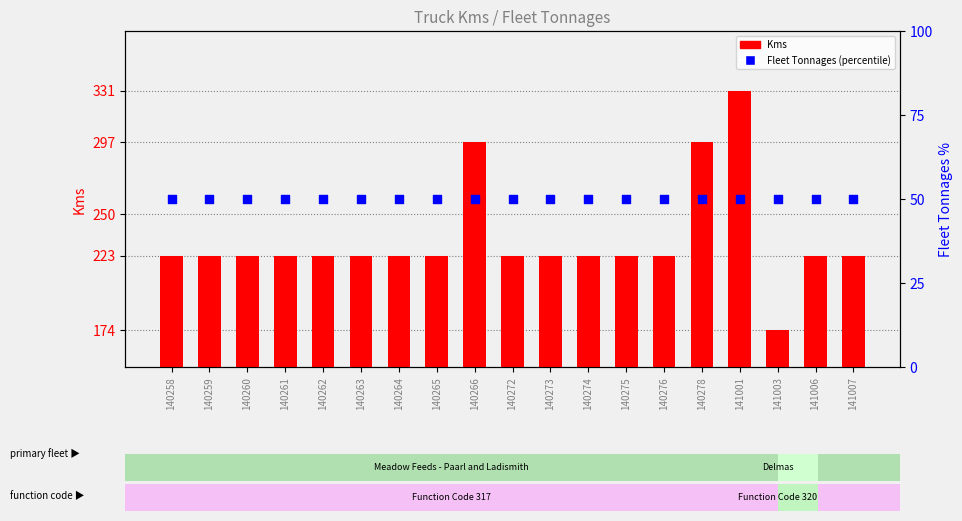

What is the total value across all series at 140259?

273